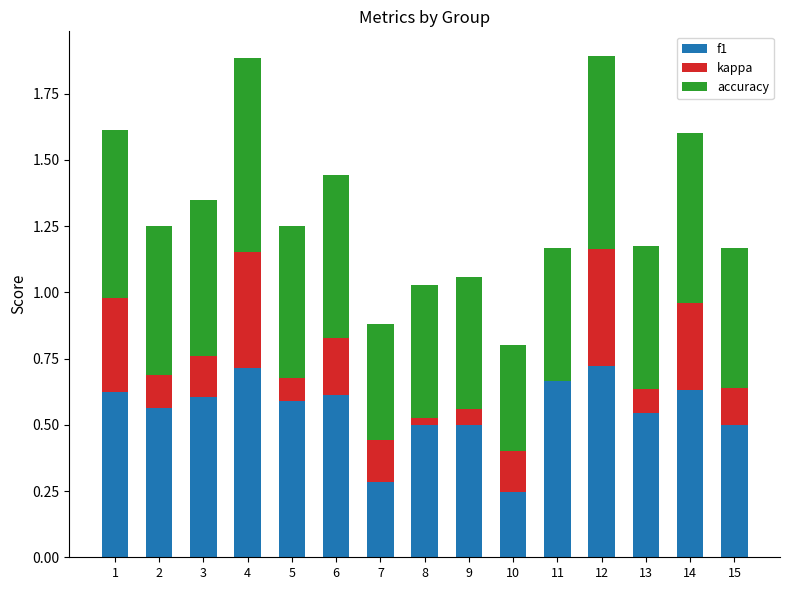

Read the f1 value at 11.

0.7